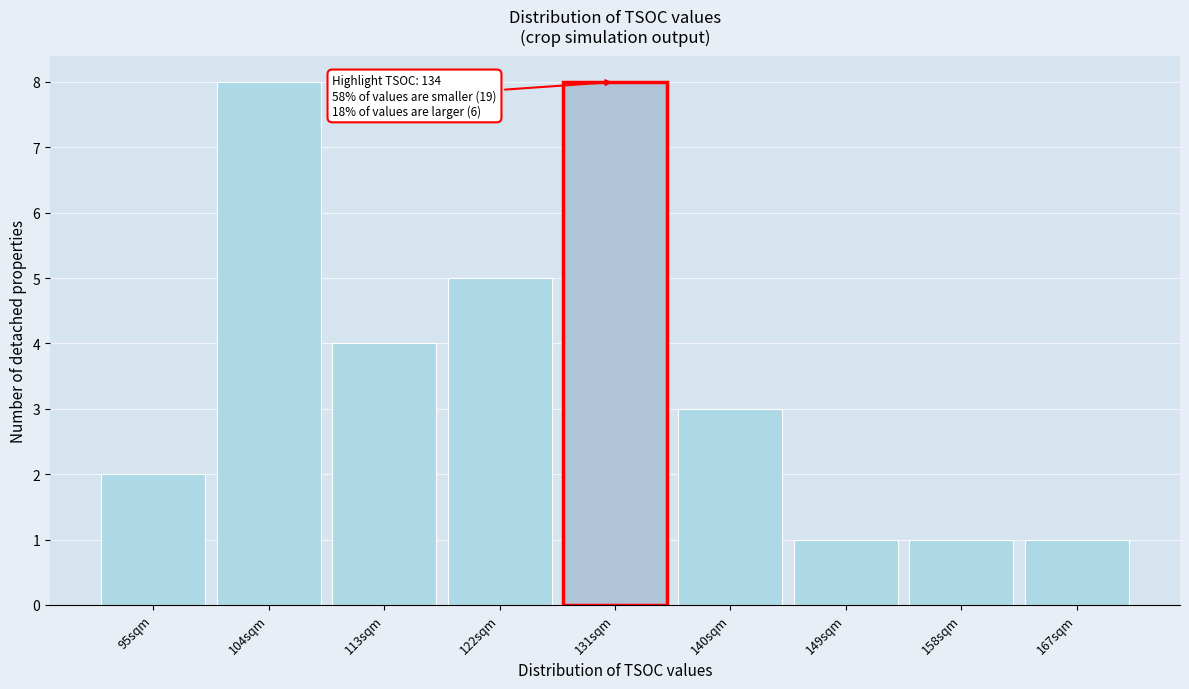

Reading left to right, extract all data points from this chart.

95sqm=2	104sqm=8	113sqm=4	122sqm=5	131sqm=8	140sqm=3	149sqm=1	158sqm=1	167sqm=1